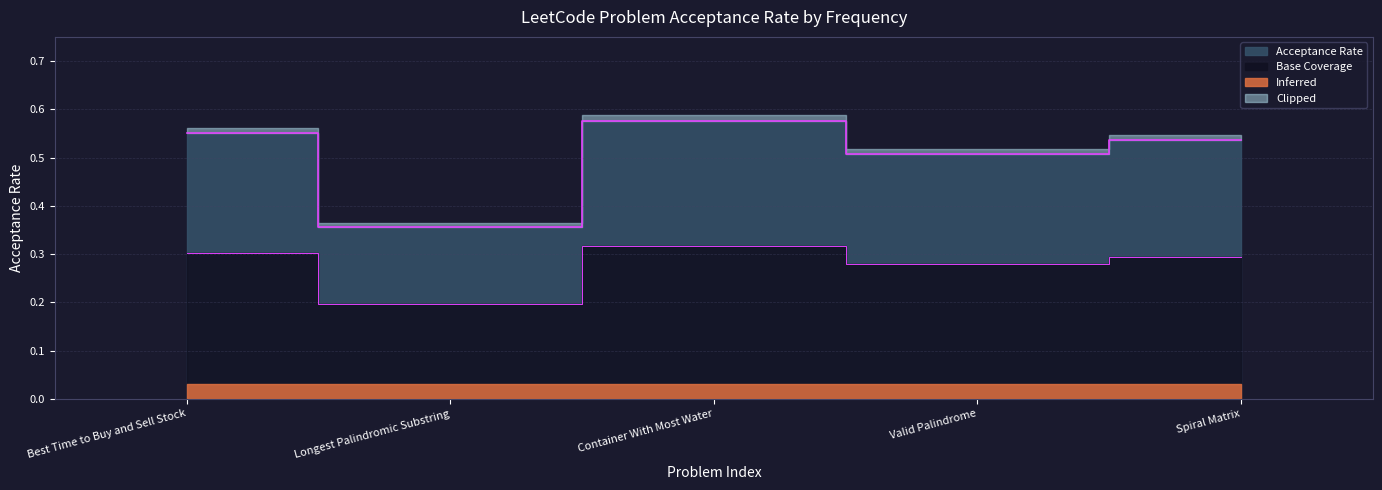

What is the value of the 1st point from the left?

0.6